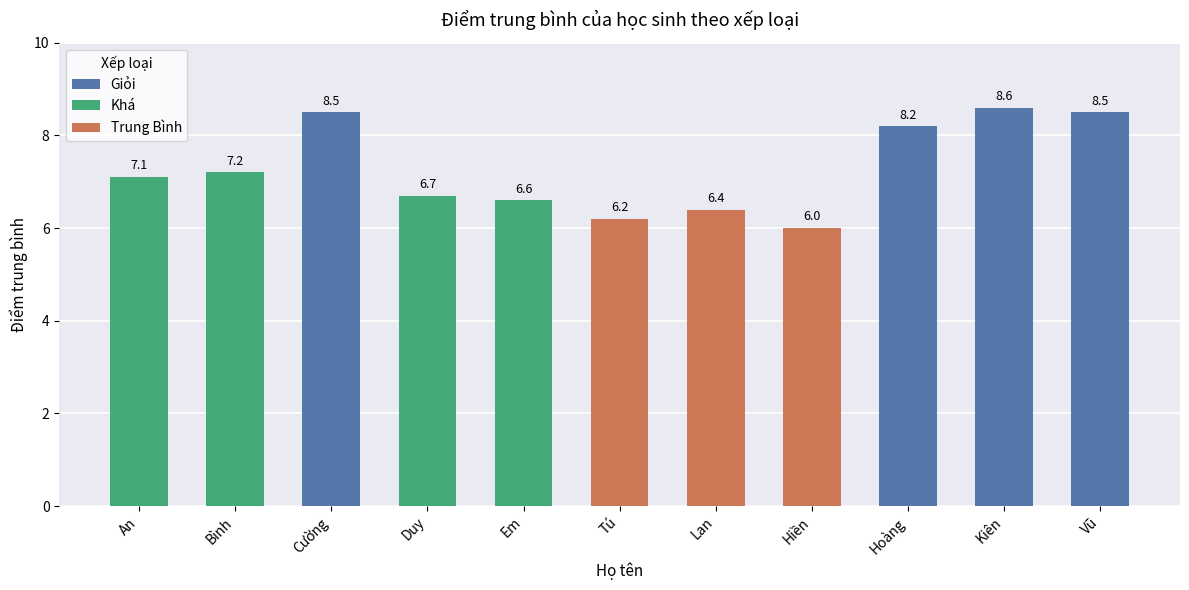

Which label corresponds to the largest value in the chart?

Kiên